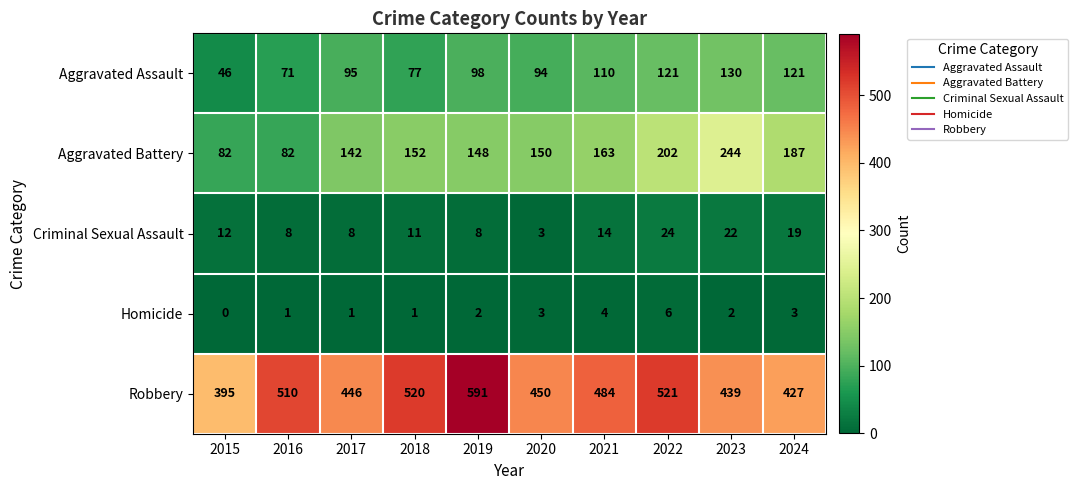

Which series changed the most between 2017 and 2022?

Robbery